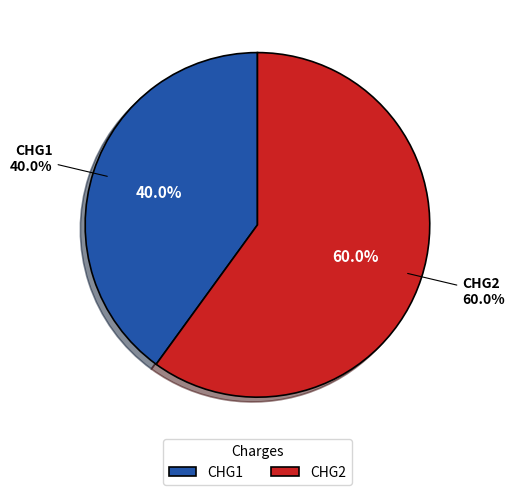

Which has a higher value, CHG1 or CHG2?

CHG2